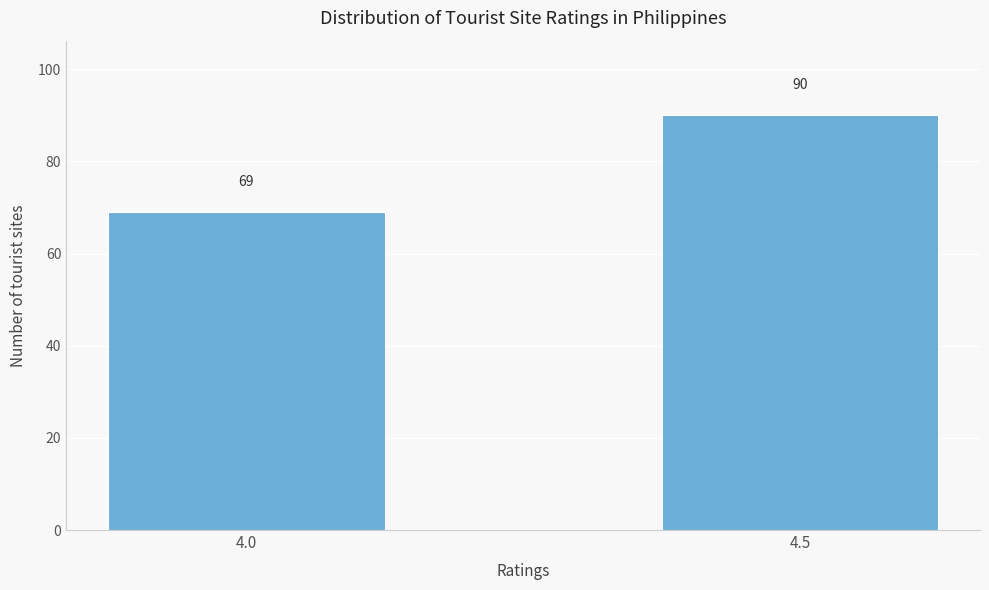

Reading right to left, list all the values displayed in this chart.

4.5=90	4.0=69